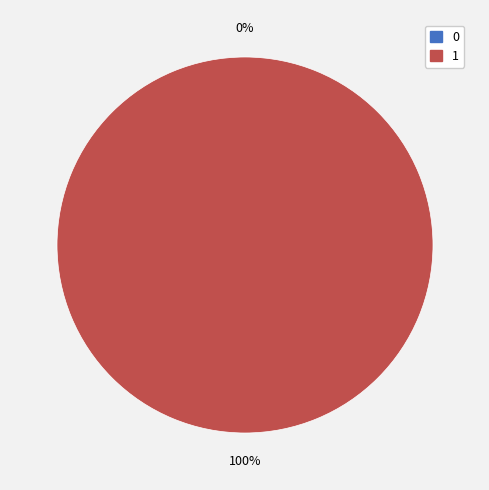

Rank the categories by value from highest to lowest.

1, 0